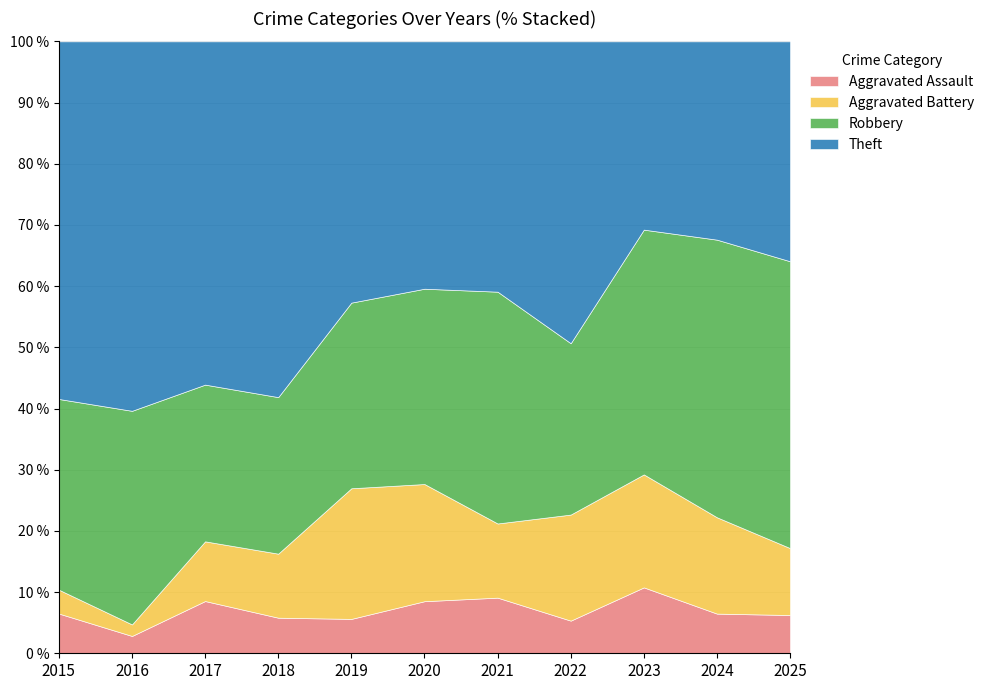

At which label does Aggravated Assault reach its minimum?

2016